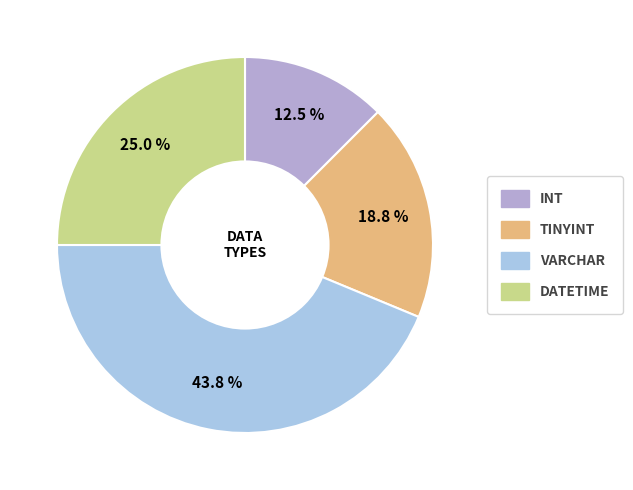

How many segments does this pie chart have?

4